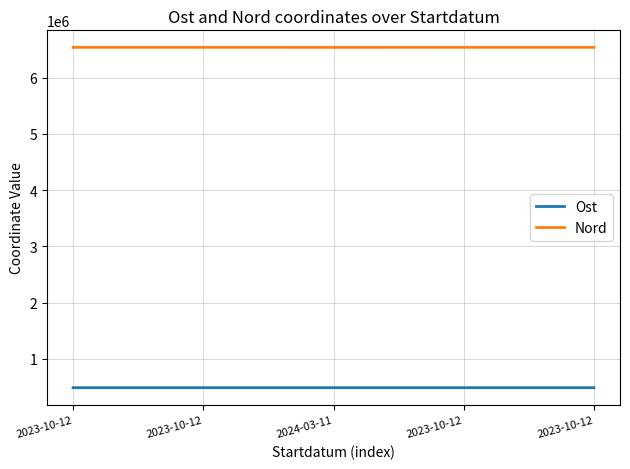

Where is Nord nearest to the value 6539481?

2023-10-12